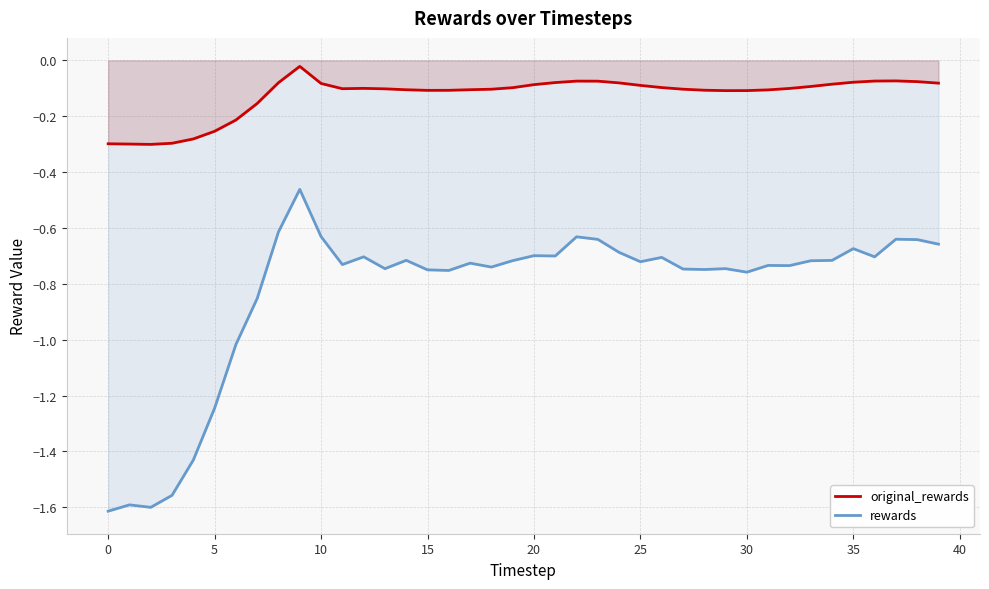

List the series in order of their overall mean, highest first.

original_rewards, rewards